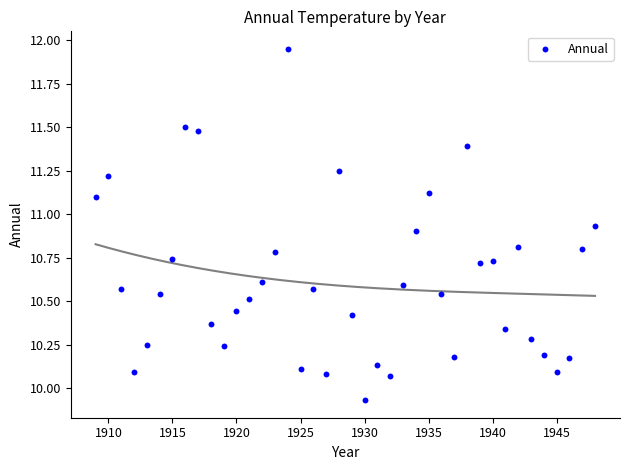

What is the range of Y values (max minus min)?

2.0